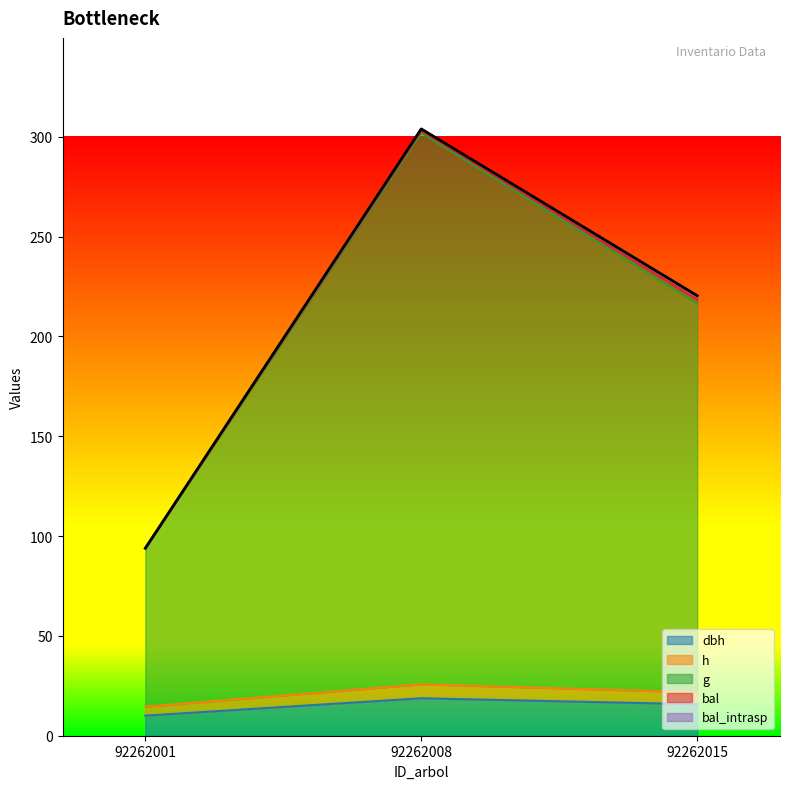

What is the smallest value displayed?

10.1